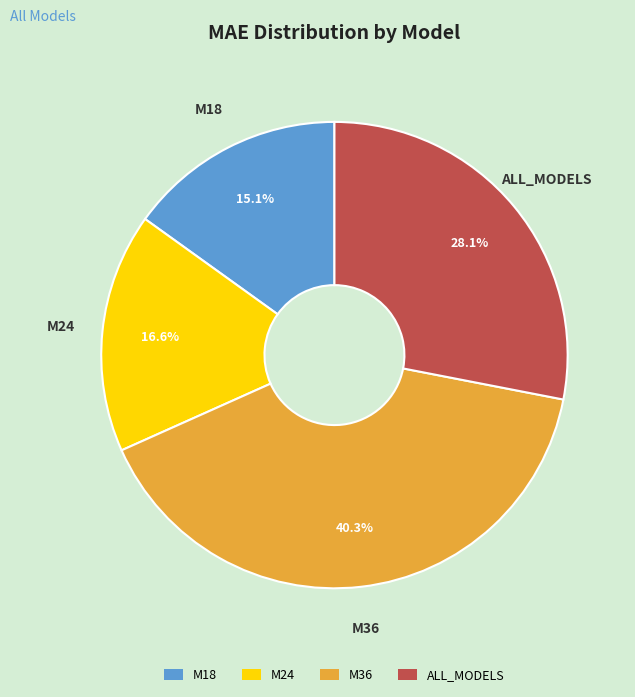

Is it true that ALL_MODELS is 41% of the pie?

False